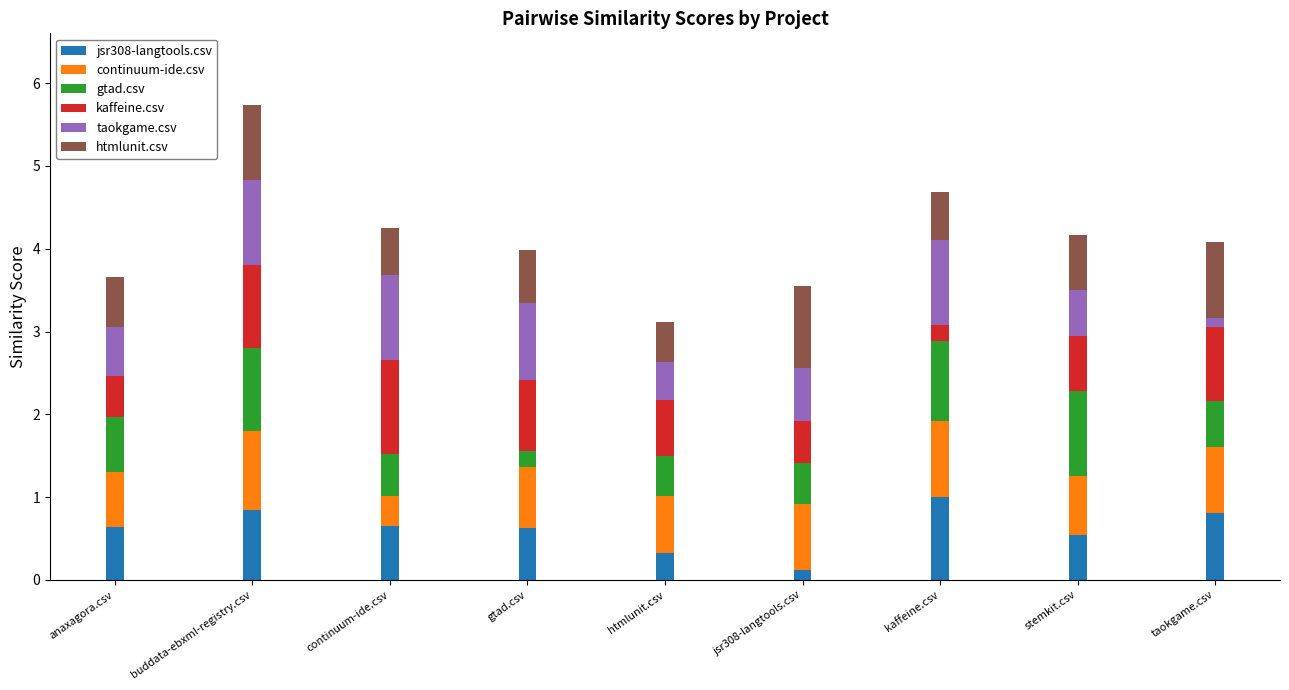

Which category has the highest value in the jsr308-langtools.csv series?

kaffeine.csv